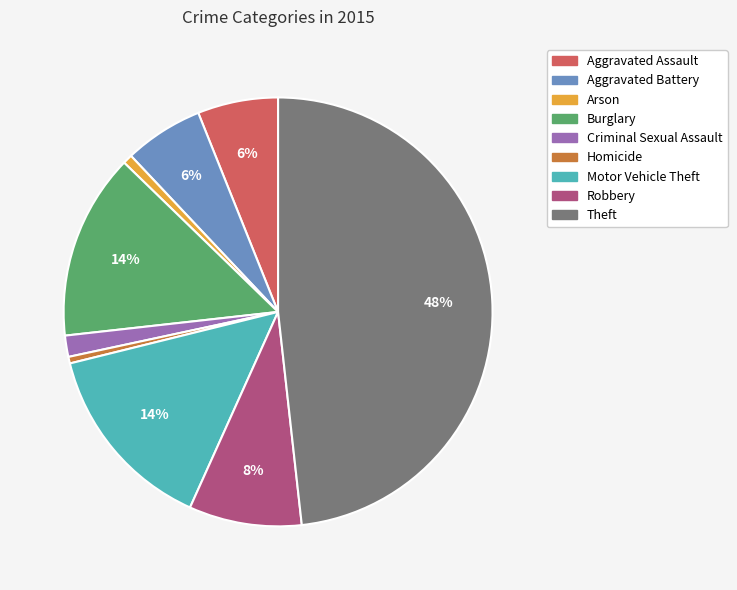

To the nearest percent, what is the difference between the largest and smallest slice percentages?

48%